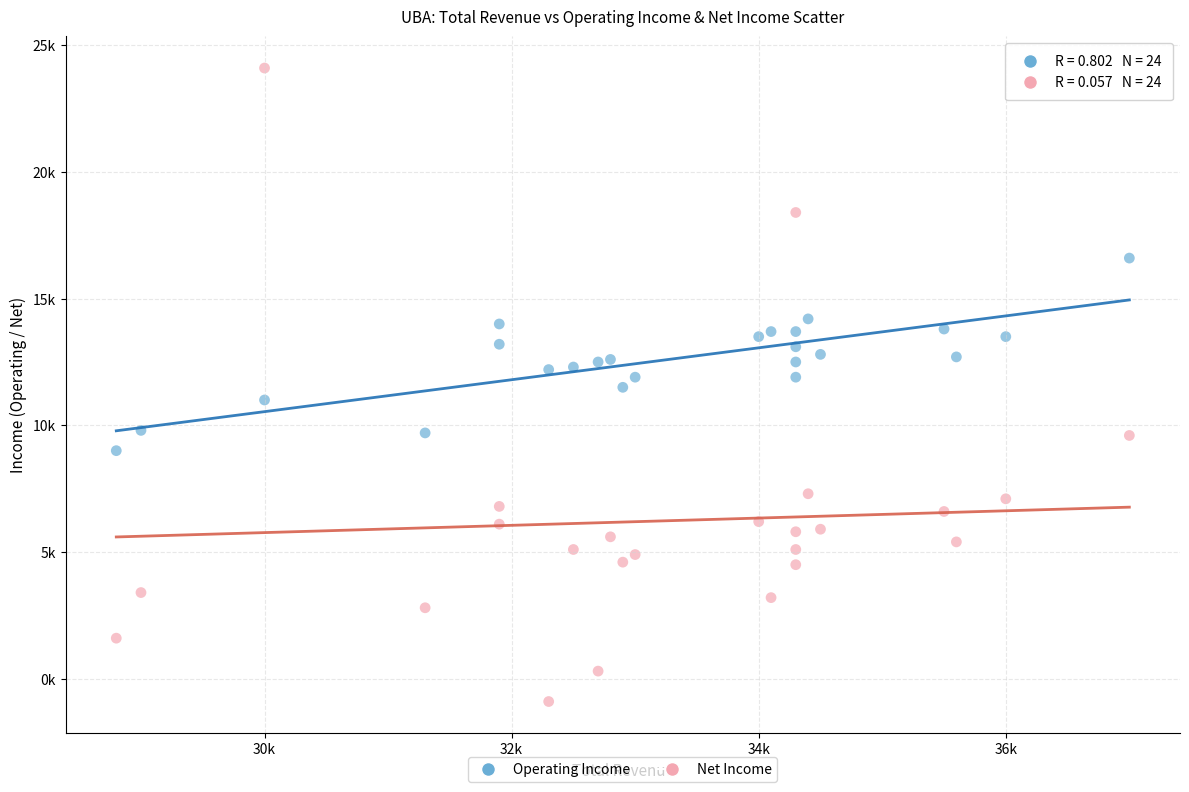

Which series reaches the minimum Y coordinate?

Net Income